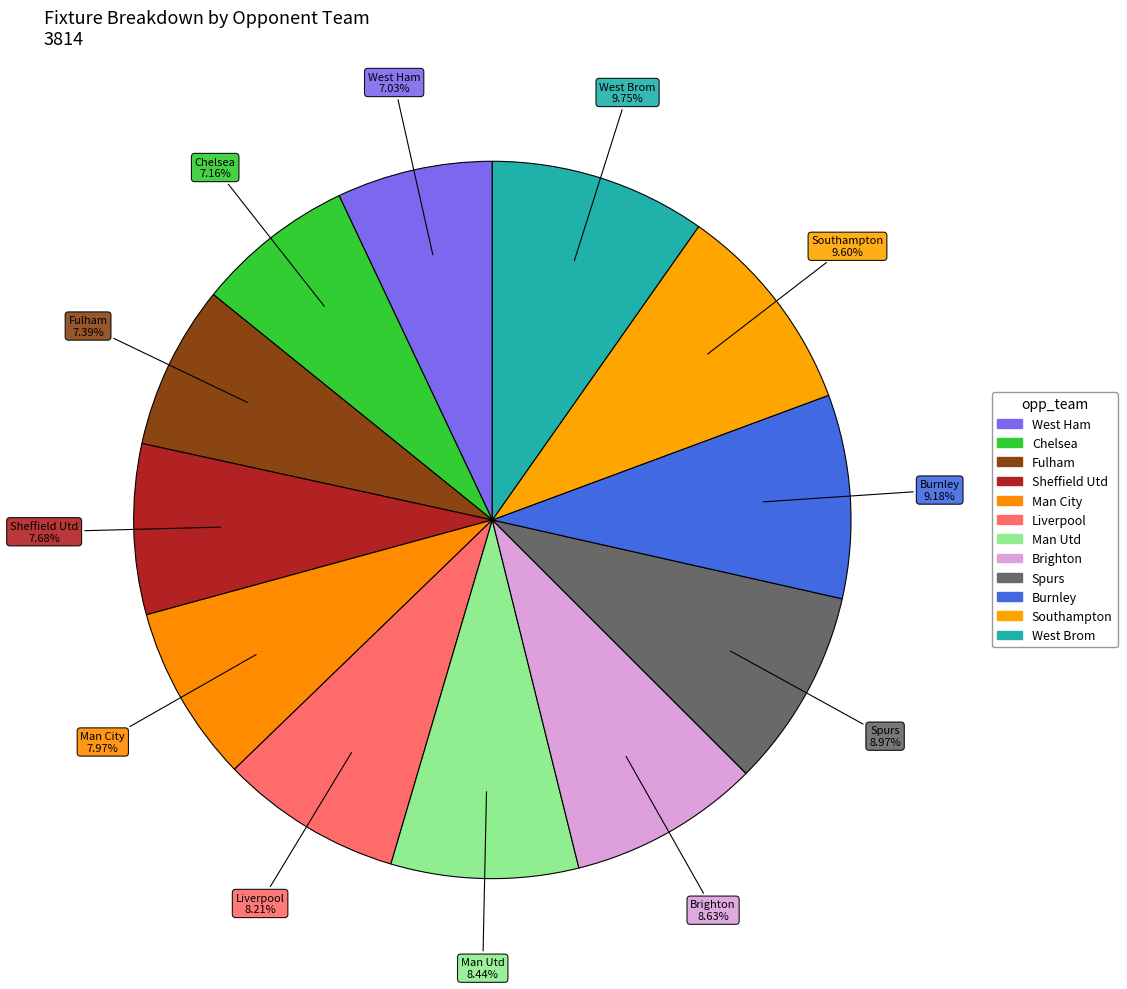

Does Liverpool represent more than half of the total?

No